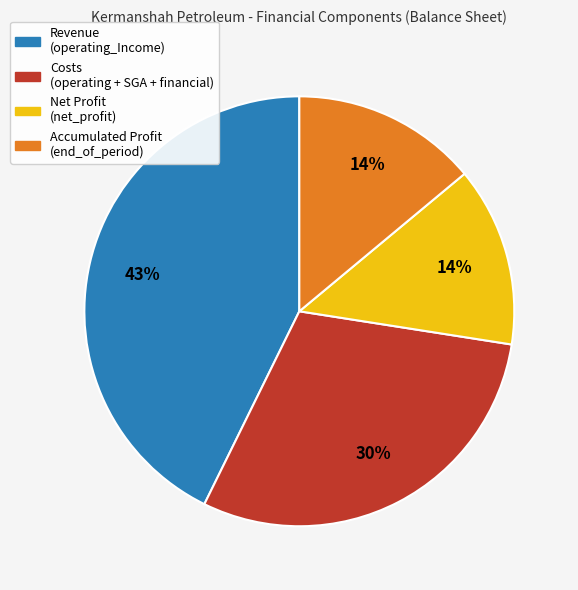

To the nearest percent, what is the average slice percentage?

25%